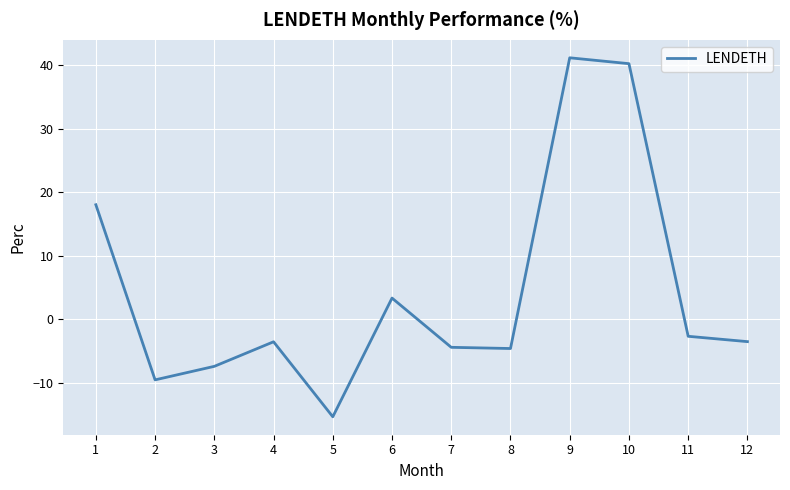

Is it true that the value at 8 is -4.6?

True